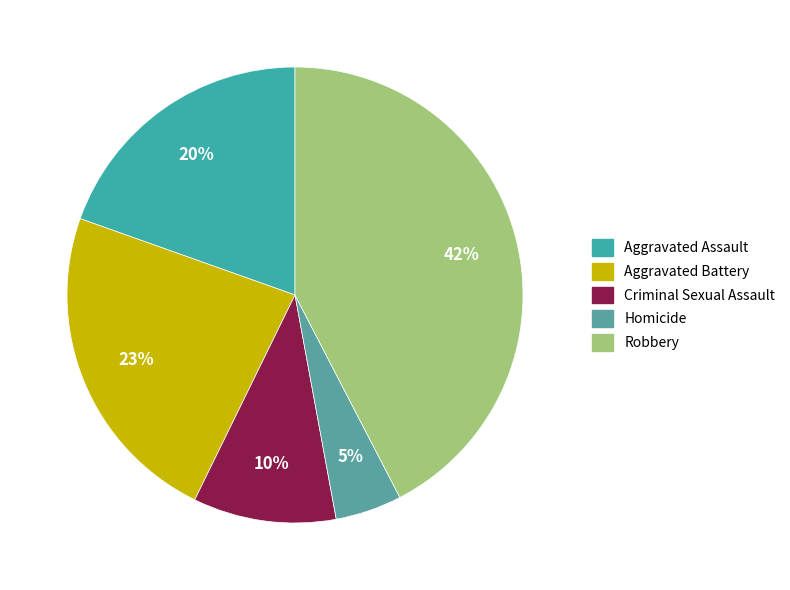

Which slice is the largest?

Robbery